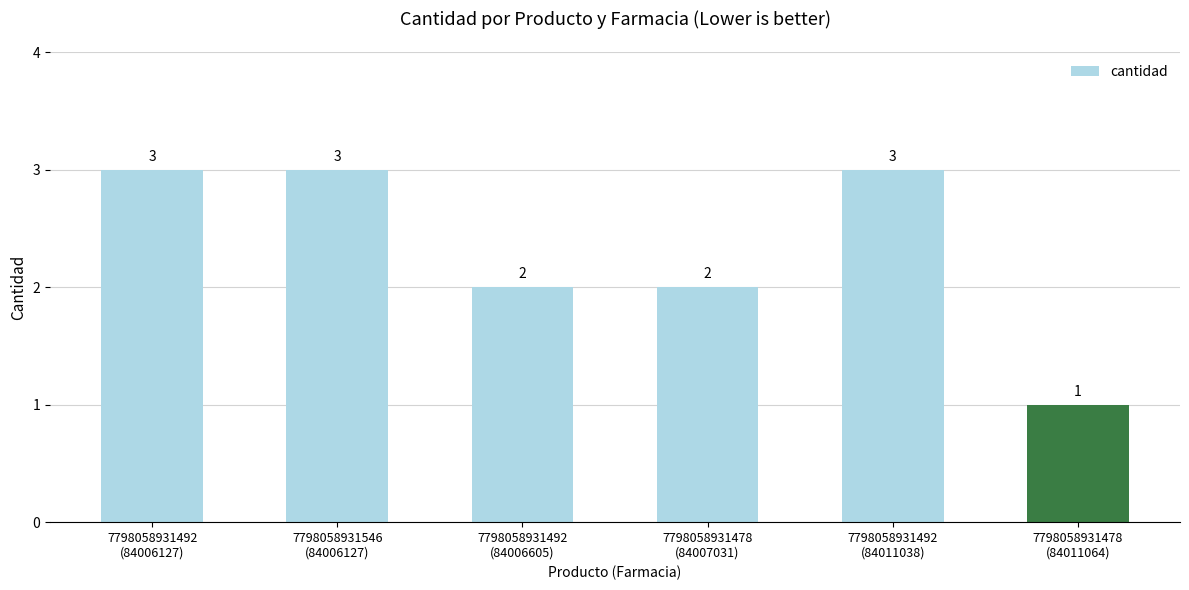

What is the value of the 5th bar from the left?

3